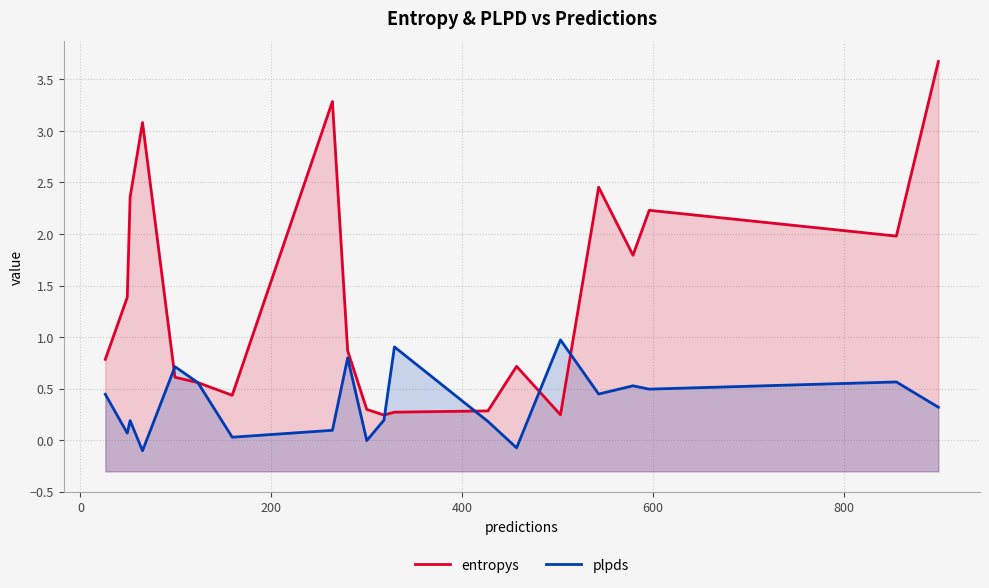

Reading right to left, what are all the values shown in this chart?

entropys: 3.7	2.0	2.2	1.8	2.5	0.2	0.7	0.3	0.3	0.2	0.3	0.9	3.3	0.4	0.6	0.6	3.1	2.4	1.4	0.8
plpds: 0.3	0.6	0.5	0.5	0.4	1.0	-0.1	0.2	0.9	0.2	-0.0	0.8	0.1	0.0	0.6	0.7	-0.1	0.2	0.1	0.4